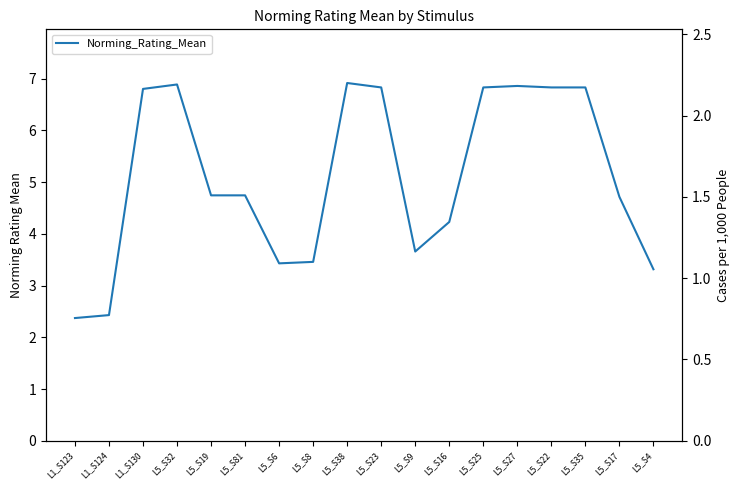

The chart shows a value of 1.6 at L5_S4. True or false?

False